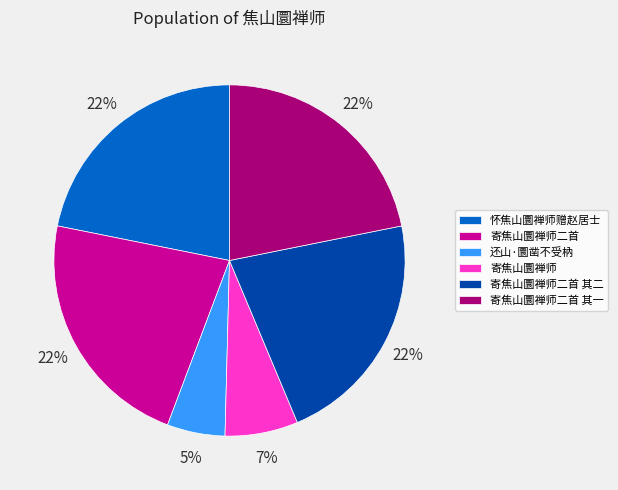

Between 还山·圜凿不受枘 and 寄焦山圜禅师二首, which is larger?

寄焦山圜禅师二首